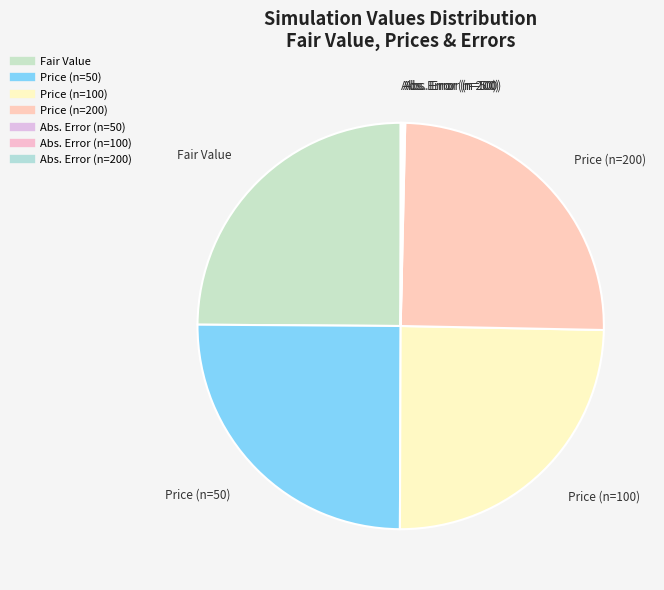

Does Price (n=50) account for over 50% of the chart?

No